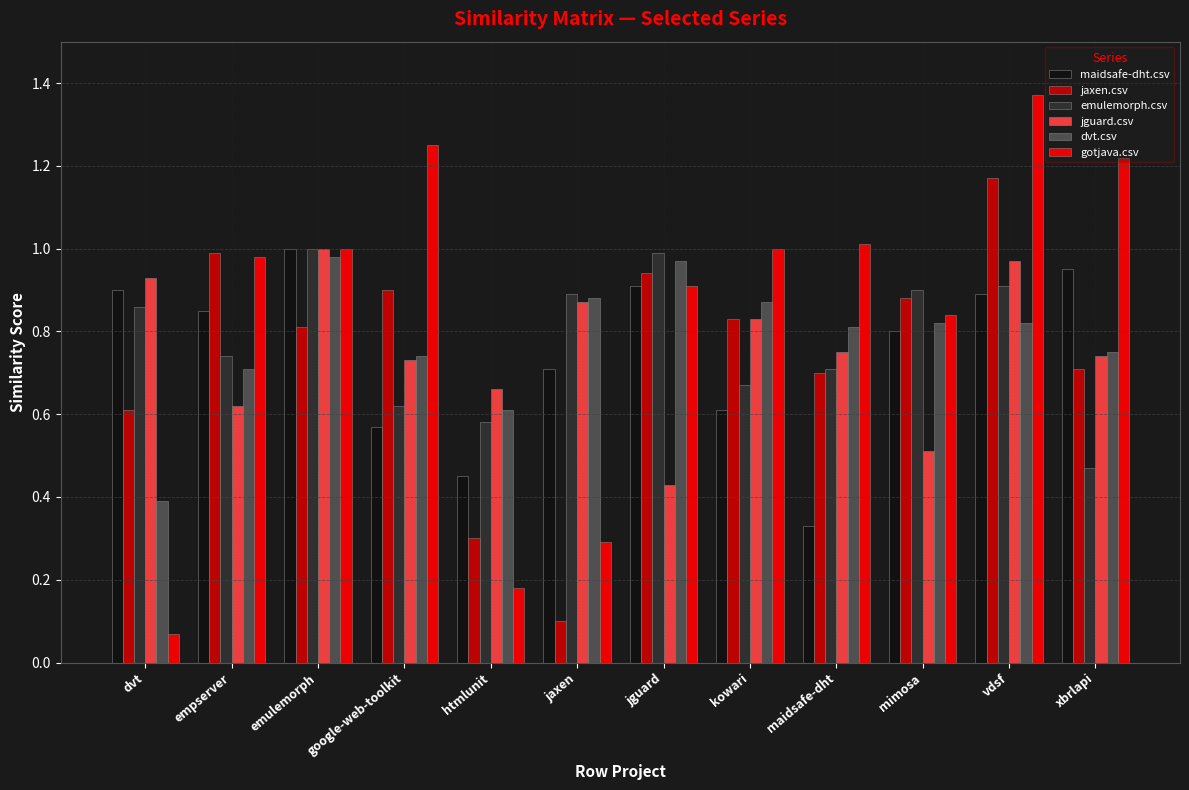

Is it true that jguard.csv equals 0.8 at kowari?

True